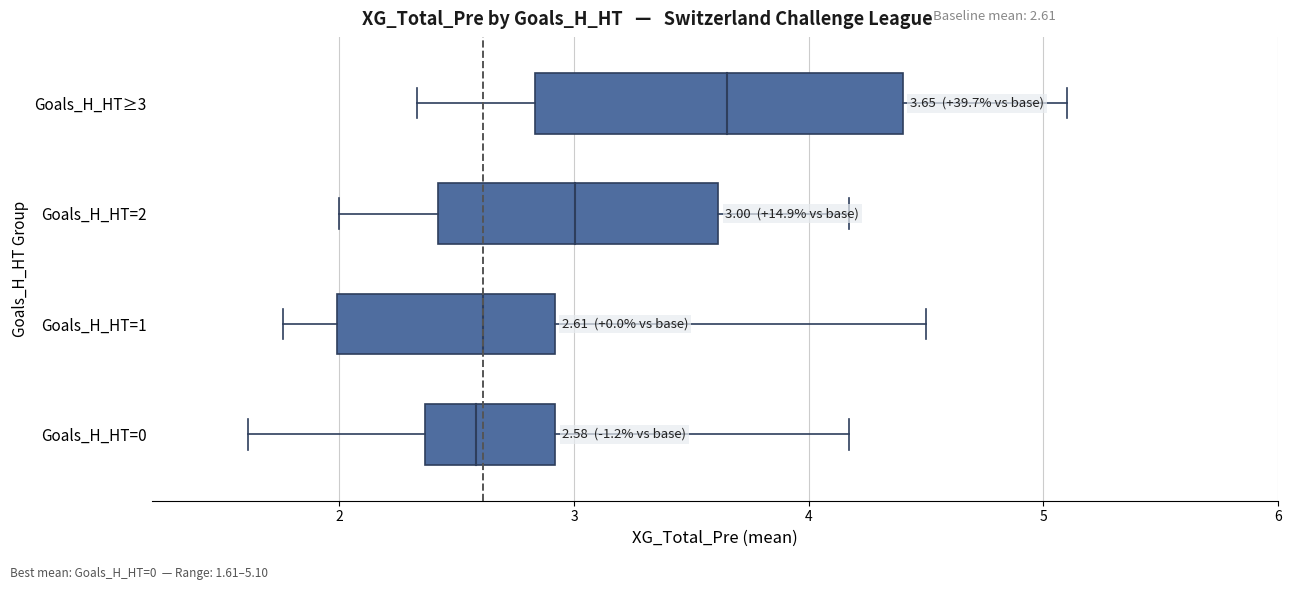

What is the label of the 2nd point from the right?

Goals_H_HT=2